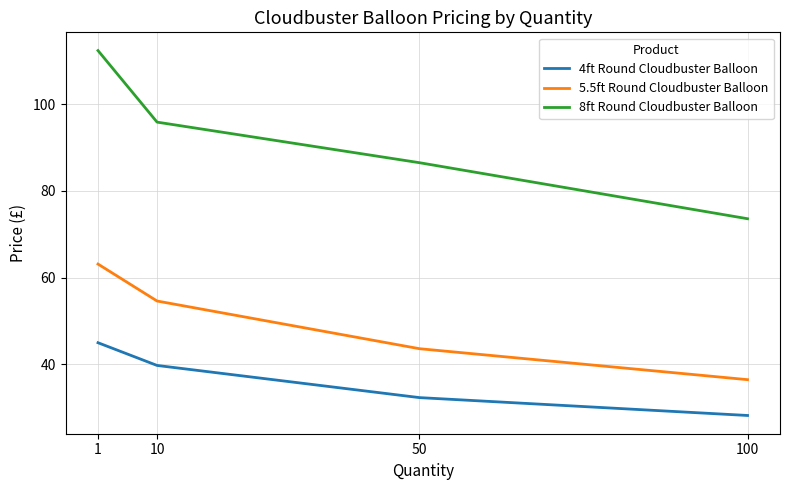

The value of 5.5ft Round Cloudbuster Balloon at 10 is 54.6. True or false?

True